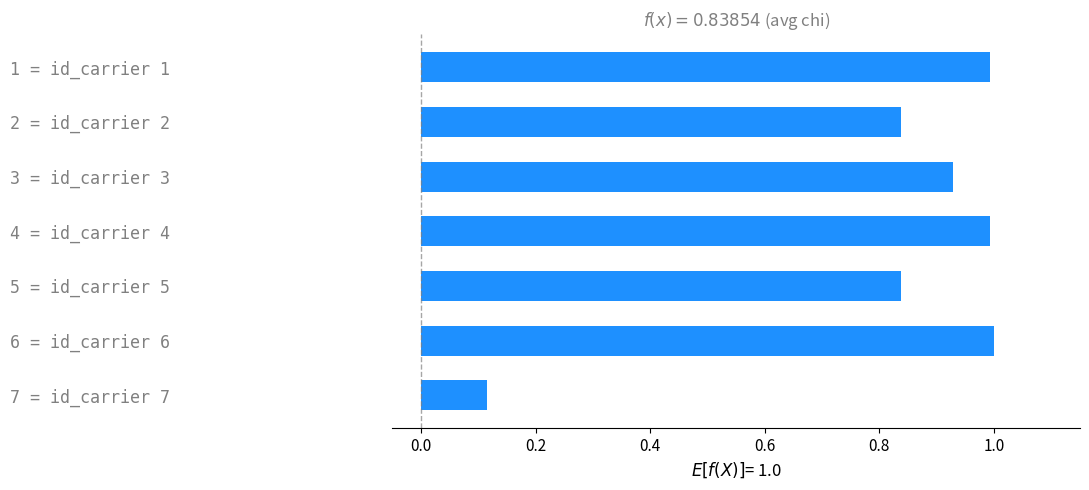

Is it true that the value at 5 = id_carrier 5 is 1.5?

False